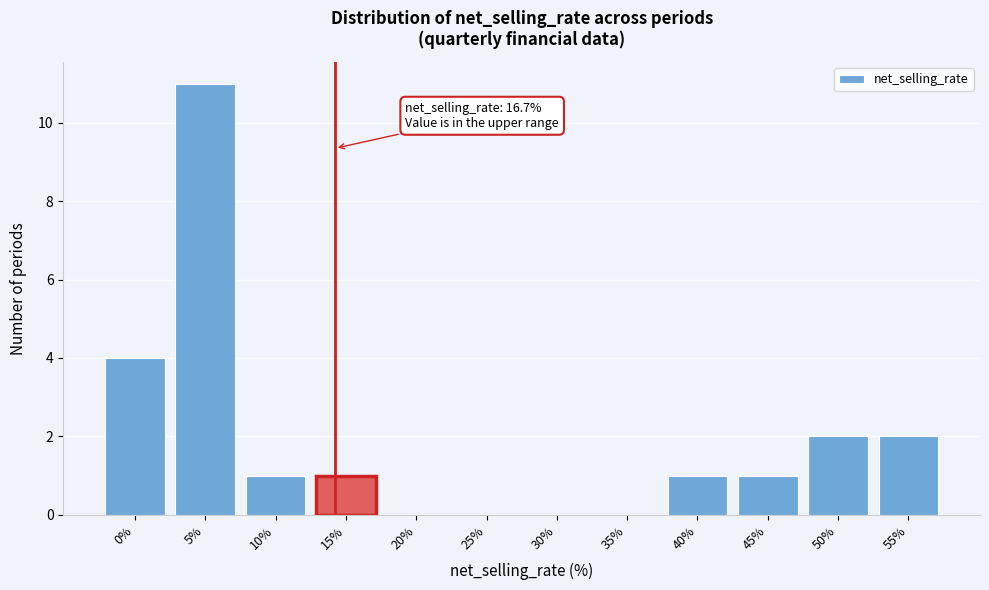

What is the greatest value displayed?

11